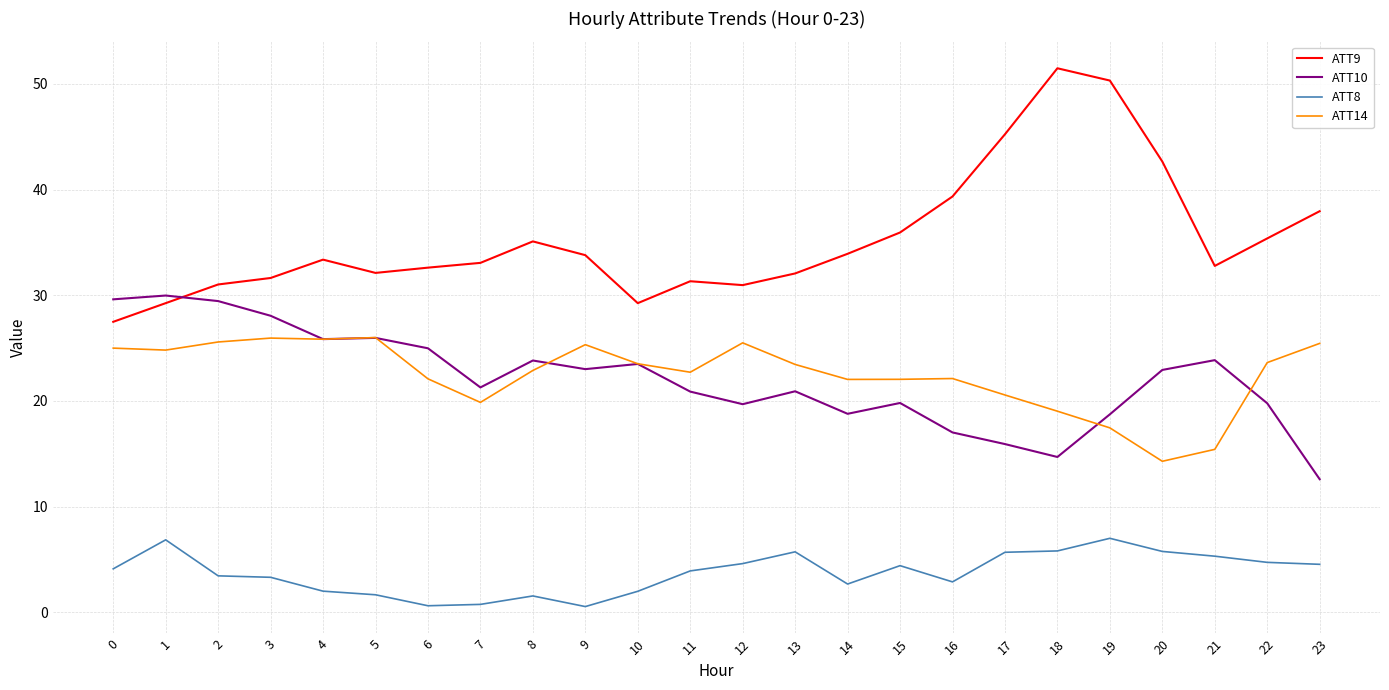

What is the difference between the ATT14 values at 14 and 18?

3.0